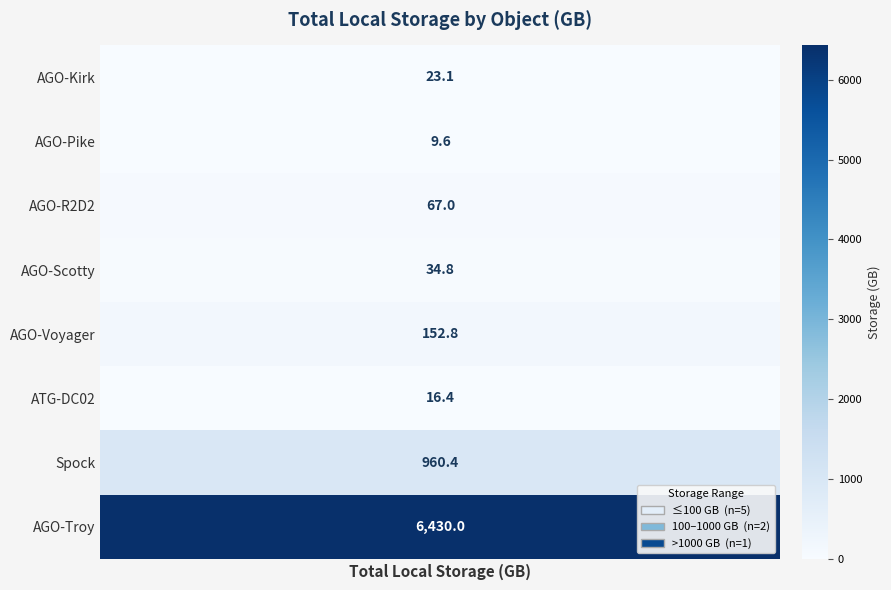

Where does the data first go above 67?

AGO-Voyager